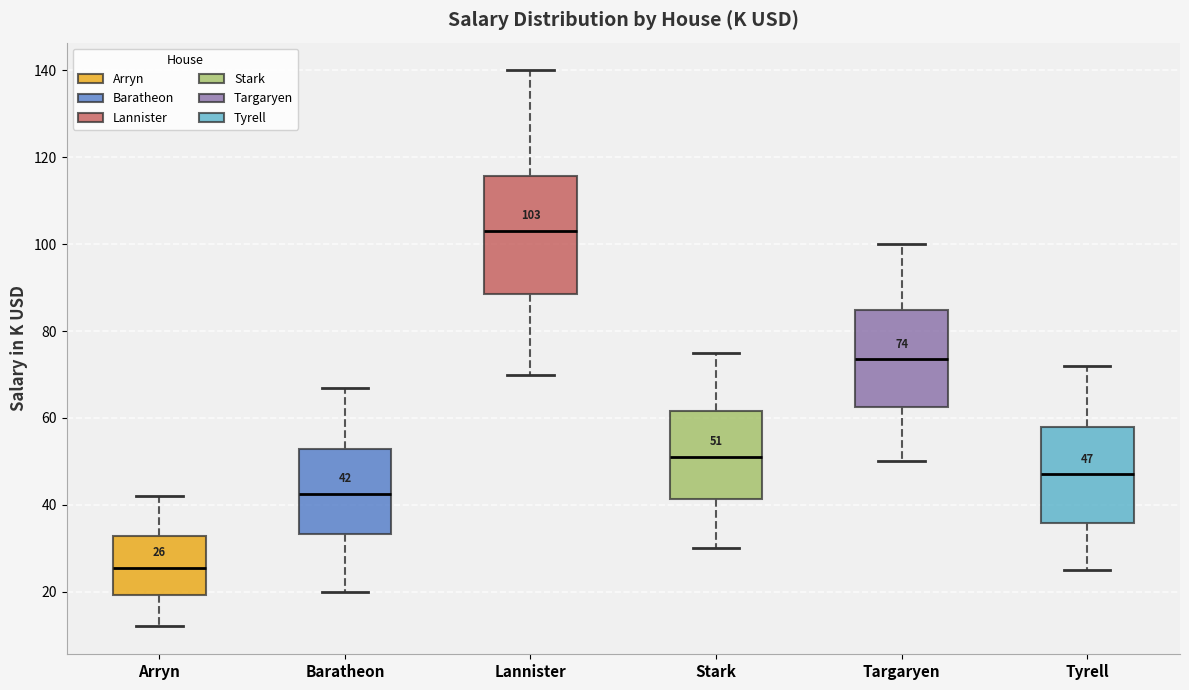

Which box's median line is the lowest?

Arryn